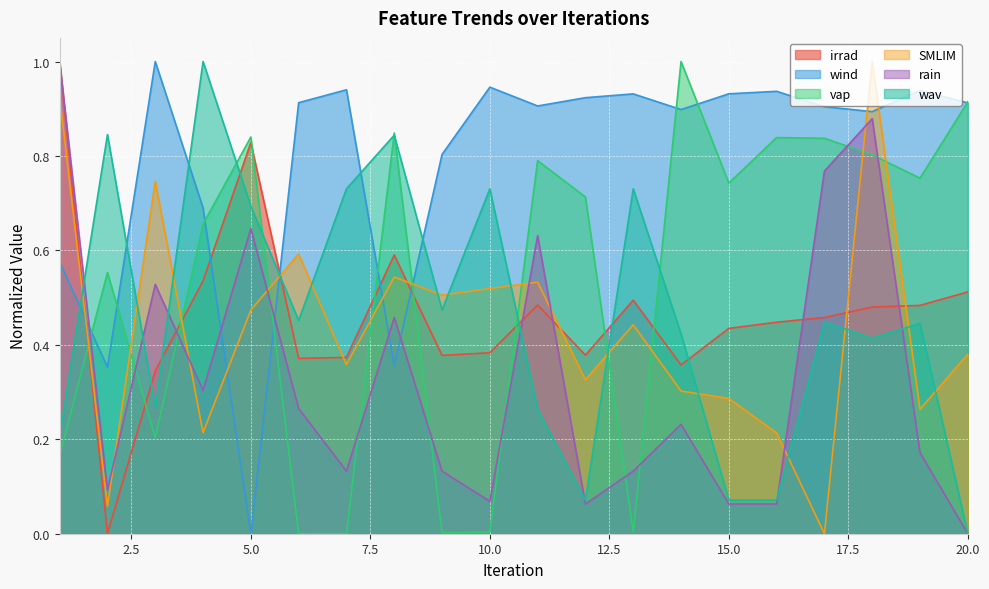

The SMLIM series shows 0.6 at 6. True or false?

True